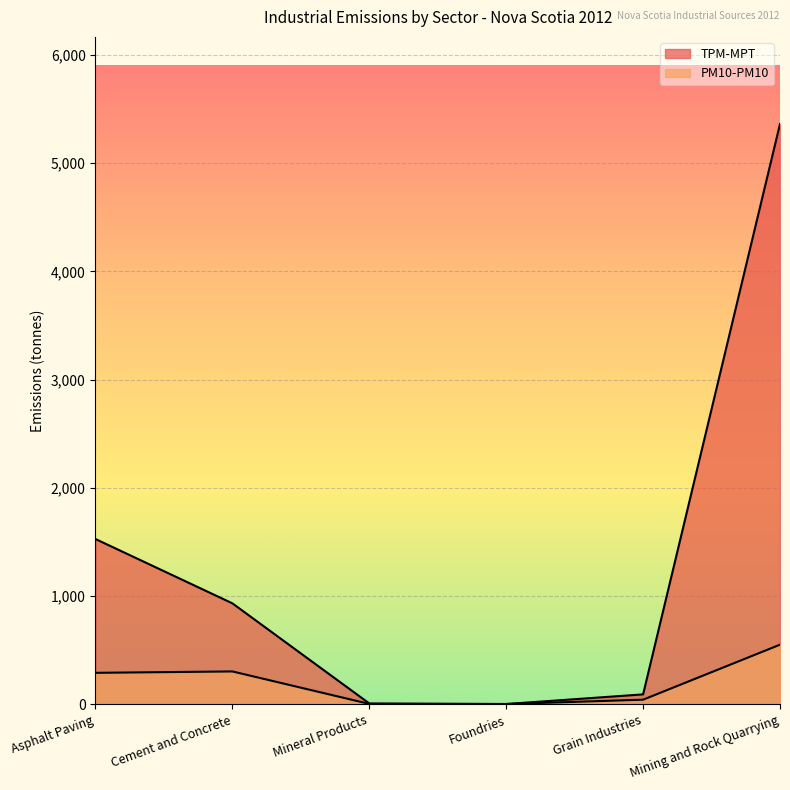

Rank the series by their average value, from lowest to highest.

PM10-PM10, TPM-MPT